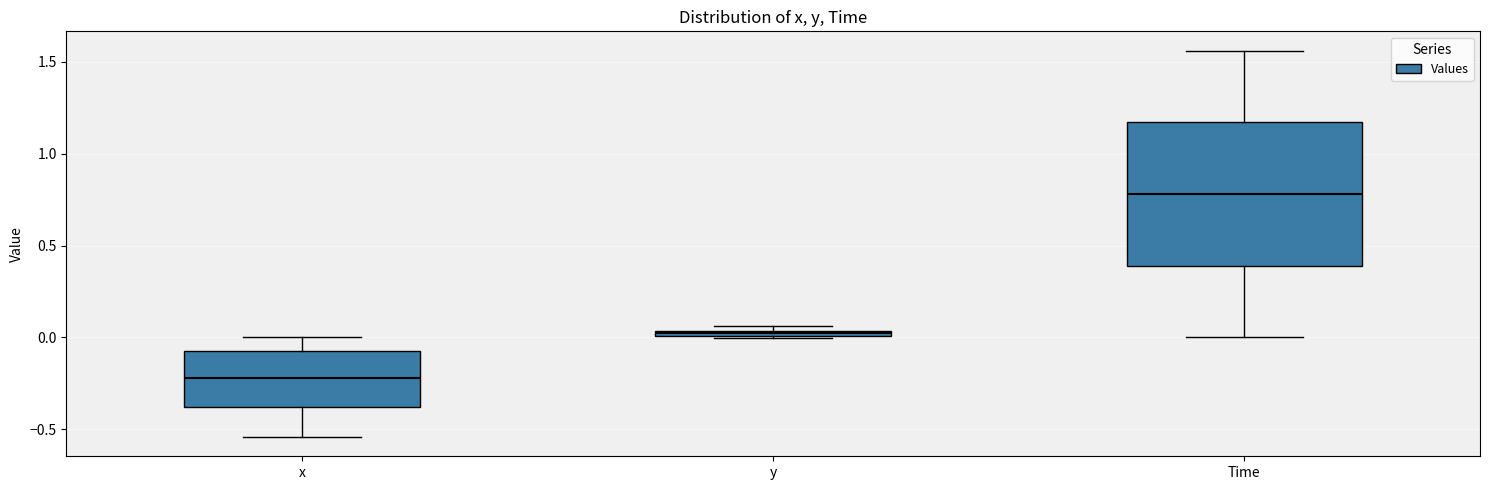

Where does the lower whisker of the box for x end on the y-axis? The values are not printed on the chart, so give them approximately, as read against the axis.

-0.55